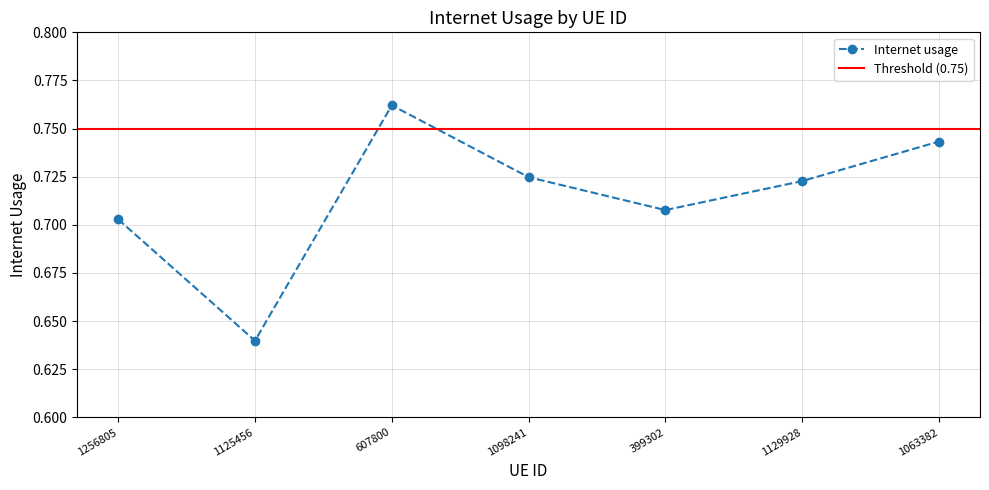

Is it true that the value at 1129928 is 0.7?

True